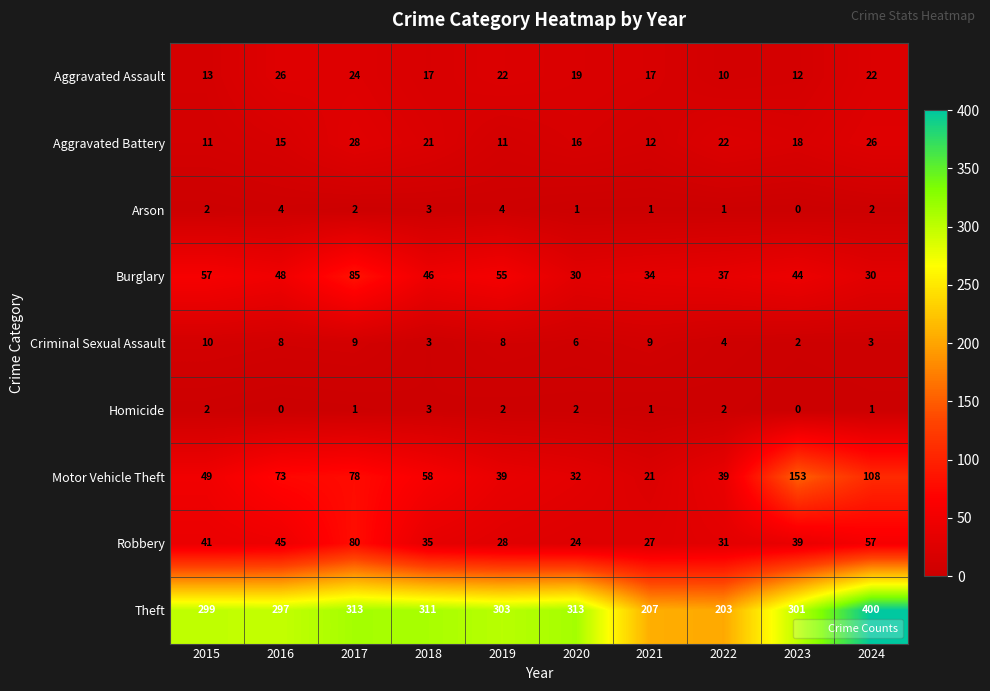

What value does the Motor Vehicle Theft series have at 2020?

32